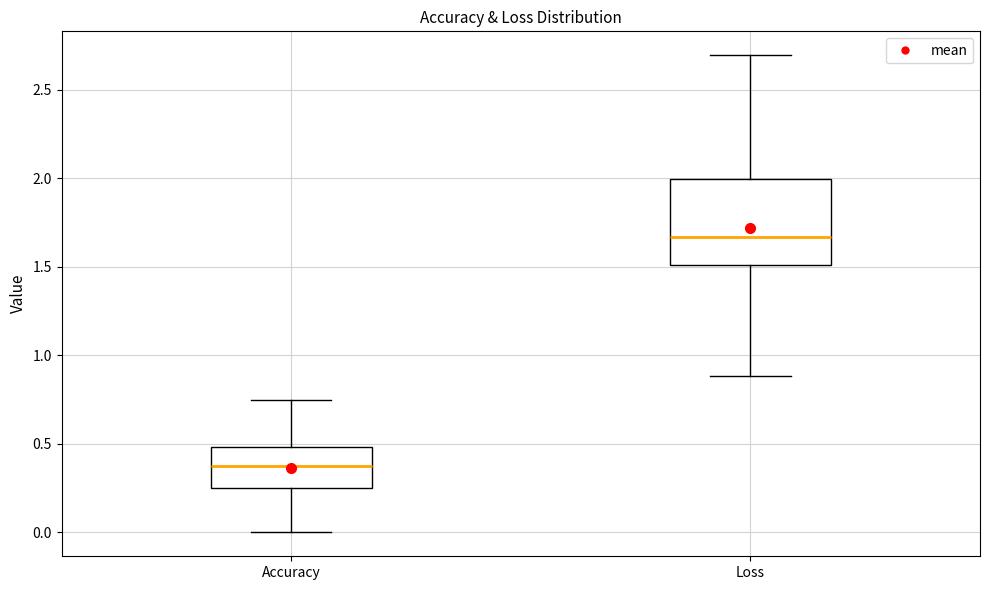

Comparing the boxes themselves (not the whiskers), which one is the tallest?

Loss